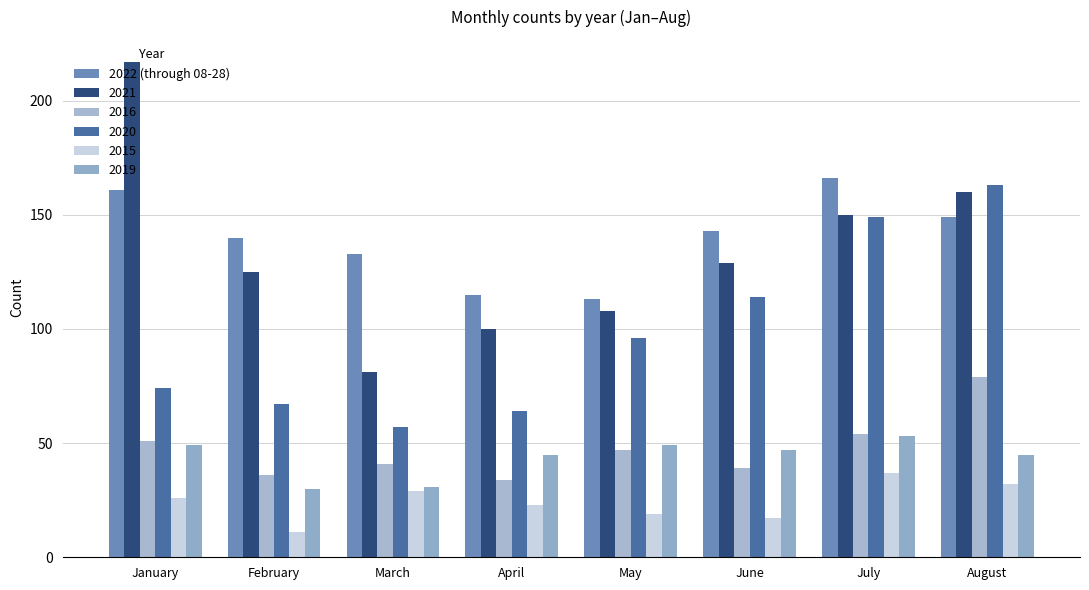

How many values in the 2020 series are below 96?

4